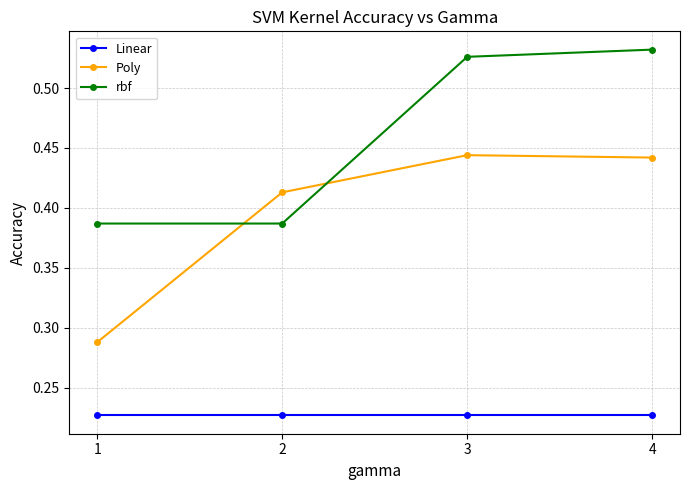

What is the total value across all series at 2?

1.0